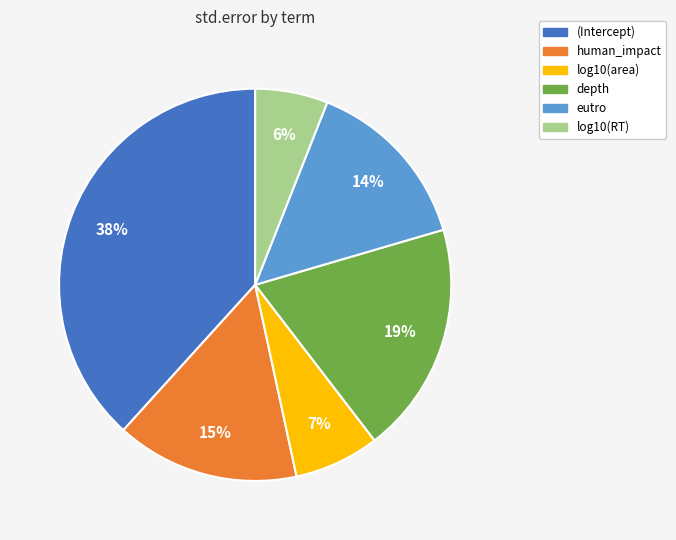

The log10(RT) slice represents 1% of the pie. True or false?

False